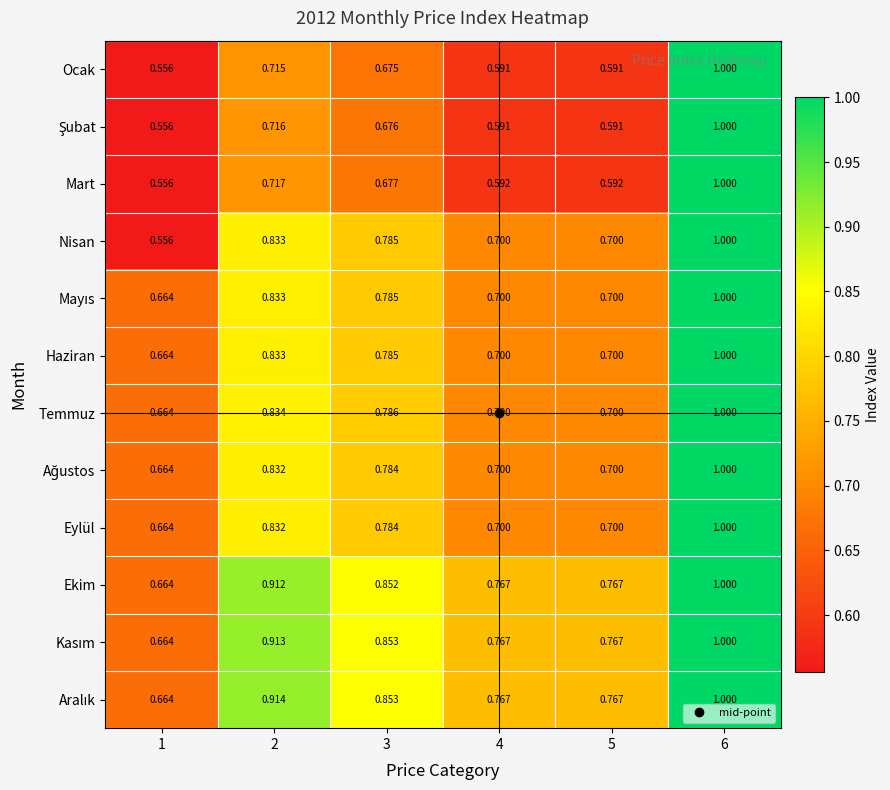

Between 1 and 2, which series saw the biggest shift?

Nisan